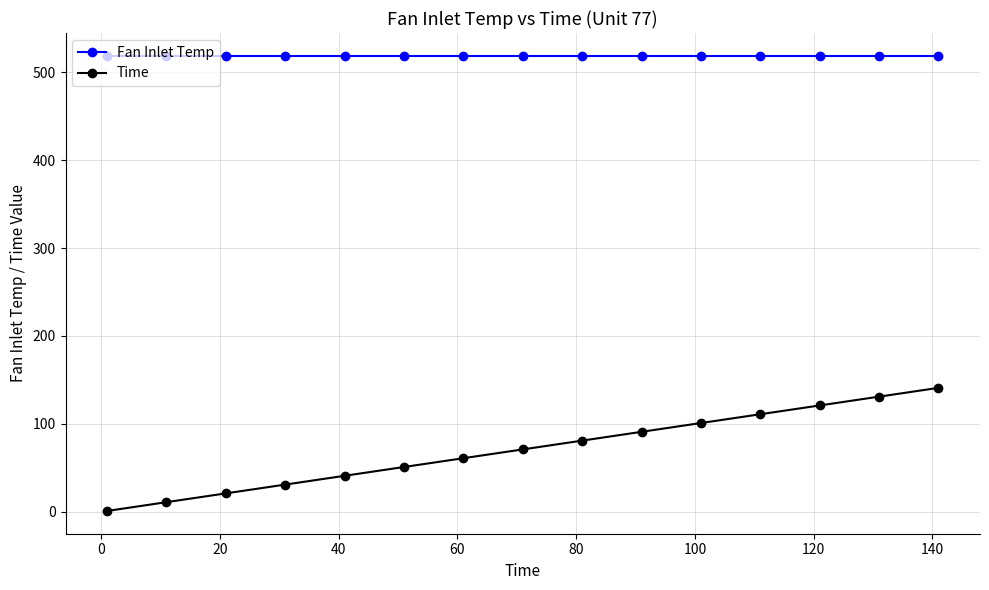

What is the value of the Time point at the 12th from the left?

111.0